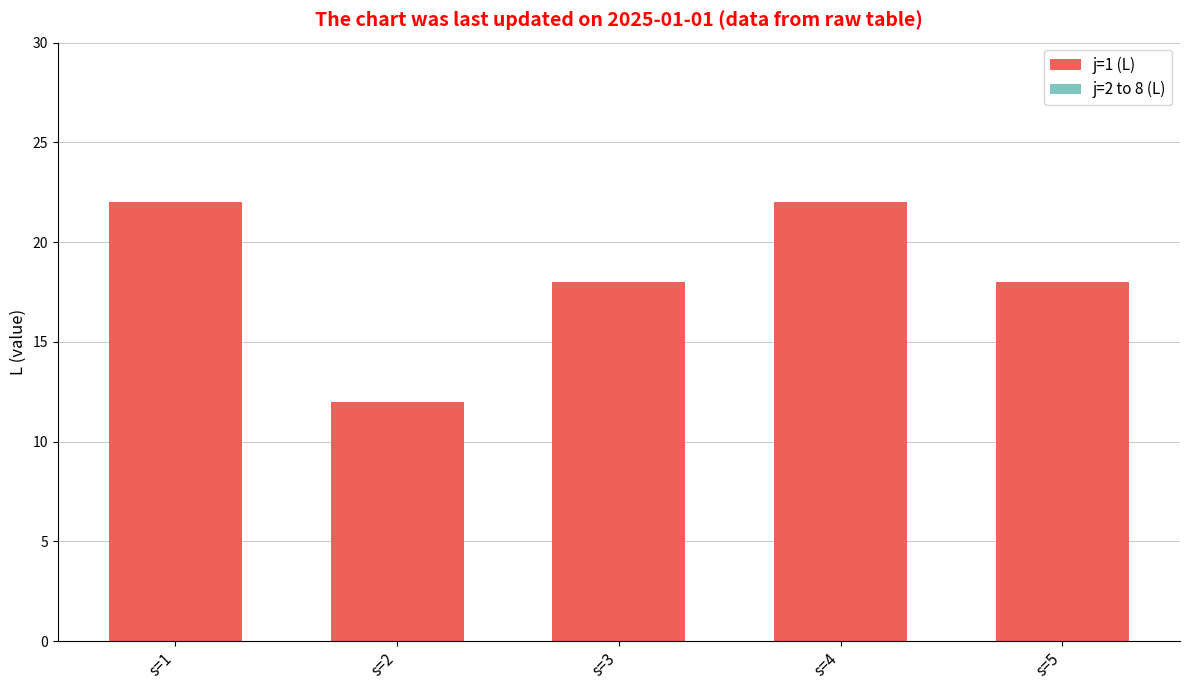

True or false: the data shows 22 at s=1.

True